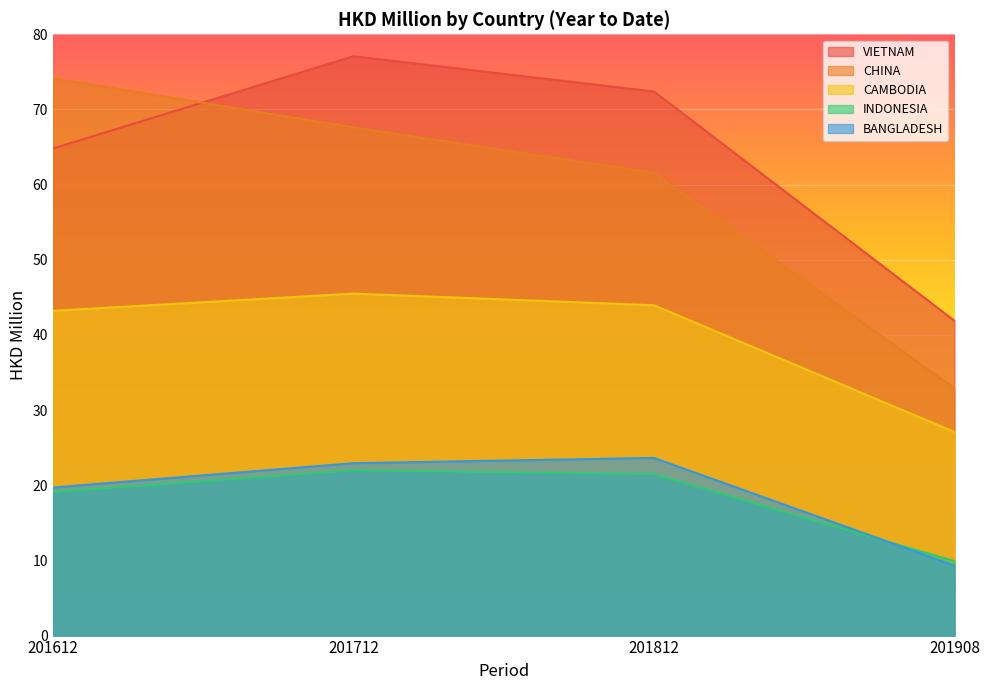

Is the value of CAMBODIA at 201812 greater than the value of CHINA at 201712?

No